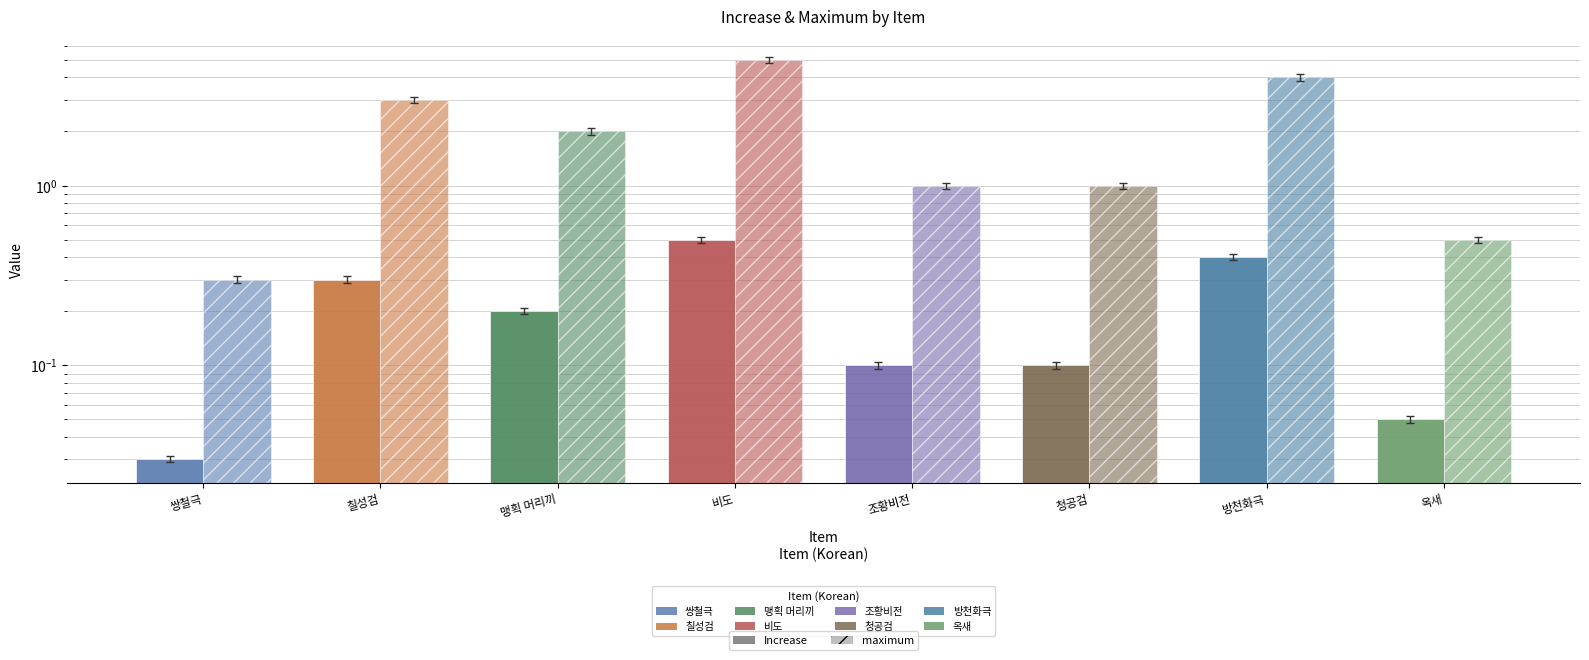

Which series changed the most between 방천화극 and 옥새?

maximum